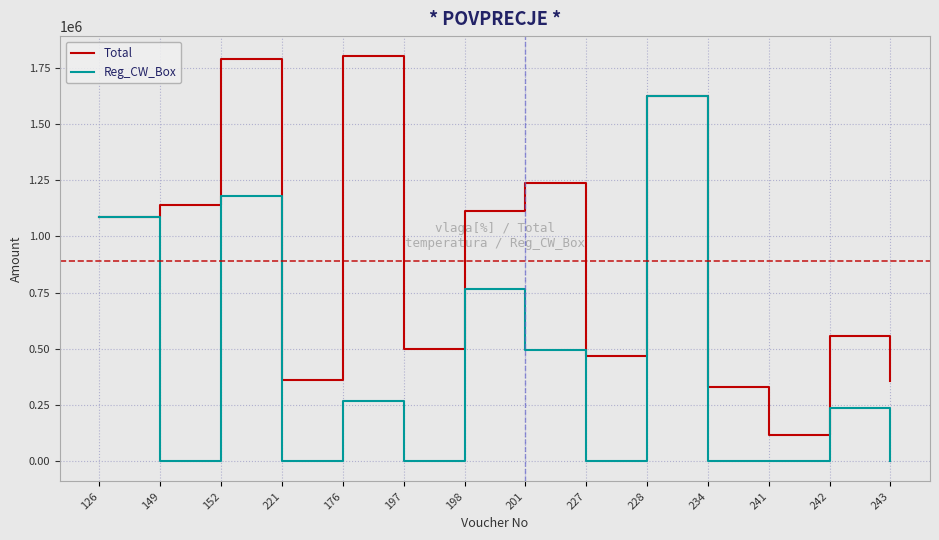

How many lines are shown in the chart?

2